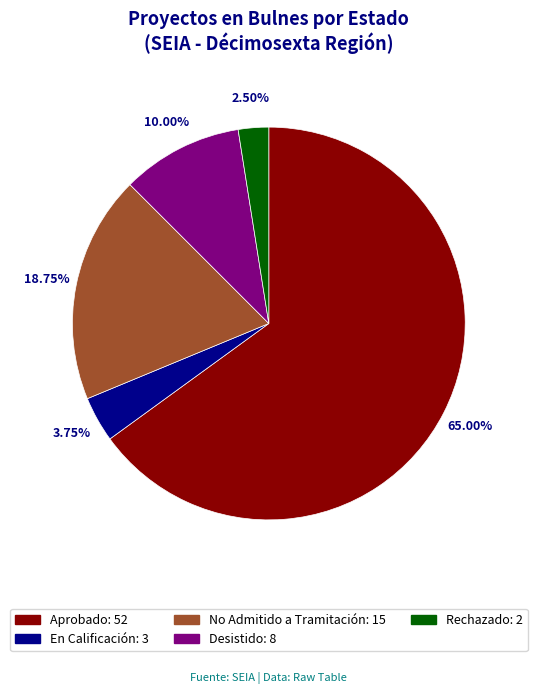

Does Rechazado account for over 50% of the chart?

No